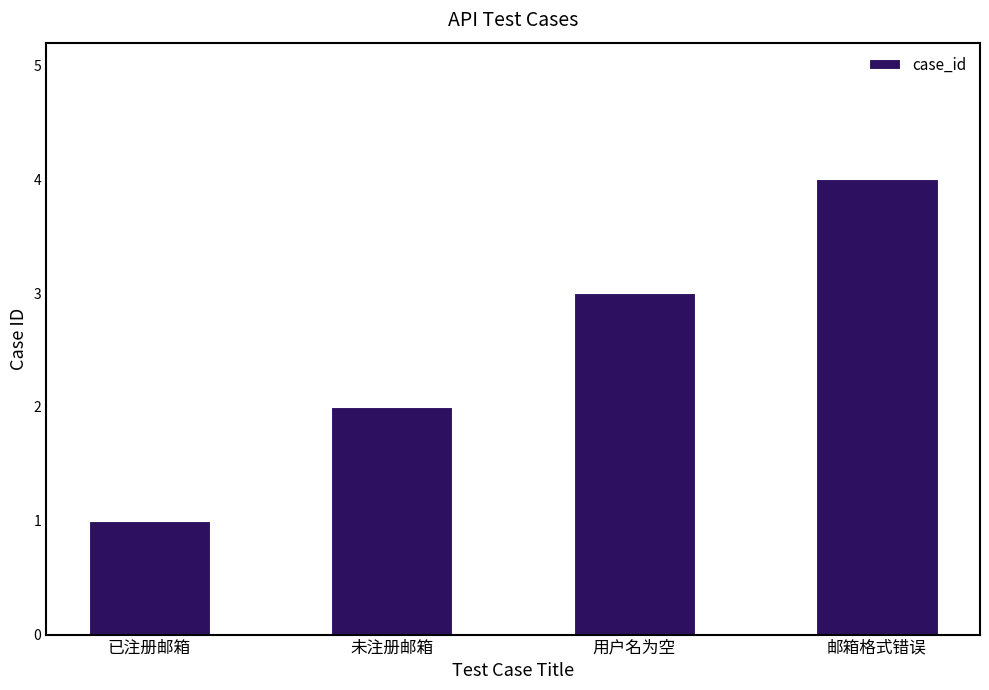

How many series are shown in this chart?

1